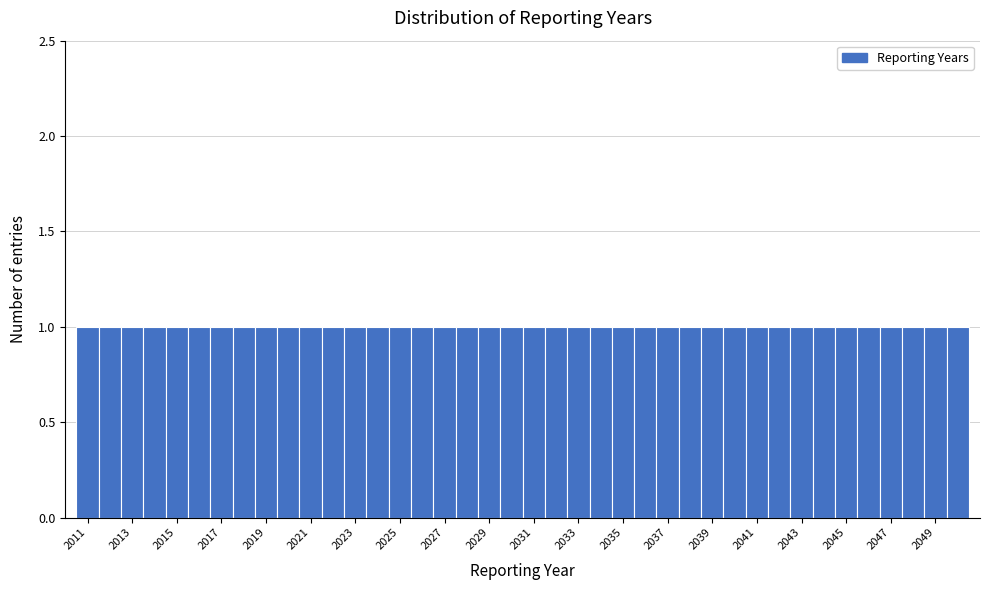

Reading left to right, list every bar in this chart as the range it spans on the x-axis followed by its height. Neither the bar edges nor the heights are printed on the chart, so give them approximately, as read against the axes.

2010.5 to 2011.5: 1
2011.5 to 2012.5: 1
2012.5 to 2013.5: 1
2013.5 to 2014.5: 1
2014.5 to 2015.5: 1
2015.5 to 2016.5: 1
2016.5 to 2017.5: 1
2017.5 to 2018.5: 1
2018.5 to 2019.5: 1
2019.5 to 2020.5: 1
2020.5 to 2021.5: 1
2021.5 to 2022.5: 1
2022.5 to 2023.5: 1
2023.5 to 2024.5: 1
2024.5 to 2025.5: 1
2025.5 to 2026.5: 1
2026.5 to 2027.5: 1
2027.5 to 2028.5: 1
2028.5 to 2029.5: 1
2029.5 to 2030.5: 1
2030.5 to 2031.5: 1
2031.5 to 2032.5: 1
2032.5 to 2033.5: 1
2033.5 to 2034.5: 1
2034.5 to 2035.5: 1
2035.5 to 2036.5: 1
2036.5 to 2037.5: 1
2037.5 to 2038.5: 1
2038.5 to 2039.5: 1
2039.5 to 2040.5: 1
2040.5 to 2041.5: 1
2041.5 to 2042.5: 1
2042.5 to 2043.5: 1
2043.5 to 2044.5: 1
2044.5 to 2045.5: 1
2045.5 to 2046.5: 1
2046.5 to 2047.5: 1
2047.5 to 2048.5: 1
2048.5 to 2049.5: 1
2049.5 to 2050.5: 1